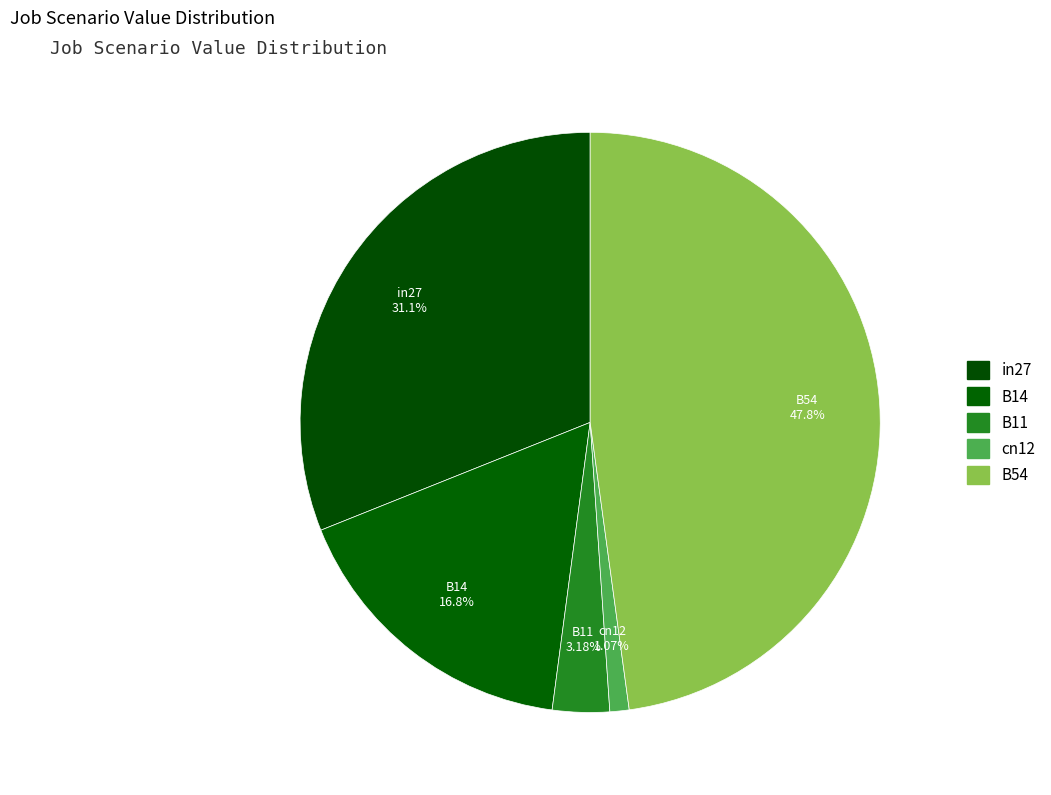

Is in27 the majority of the pie?

No